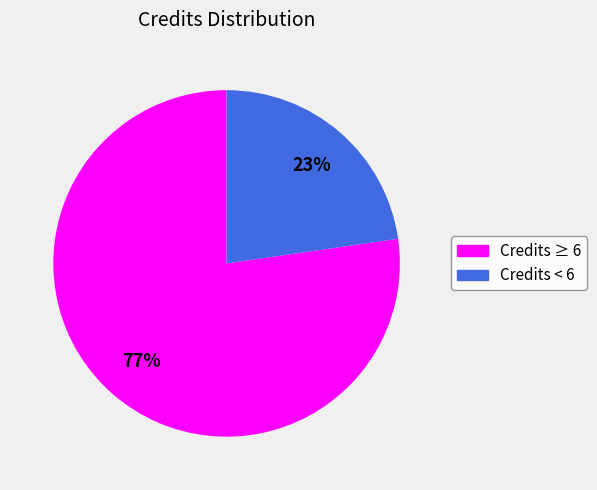

To the nearest percent, what is the average slice percentage?

50%